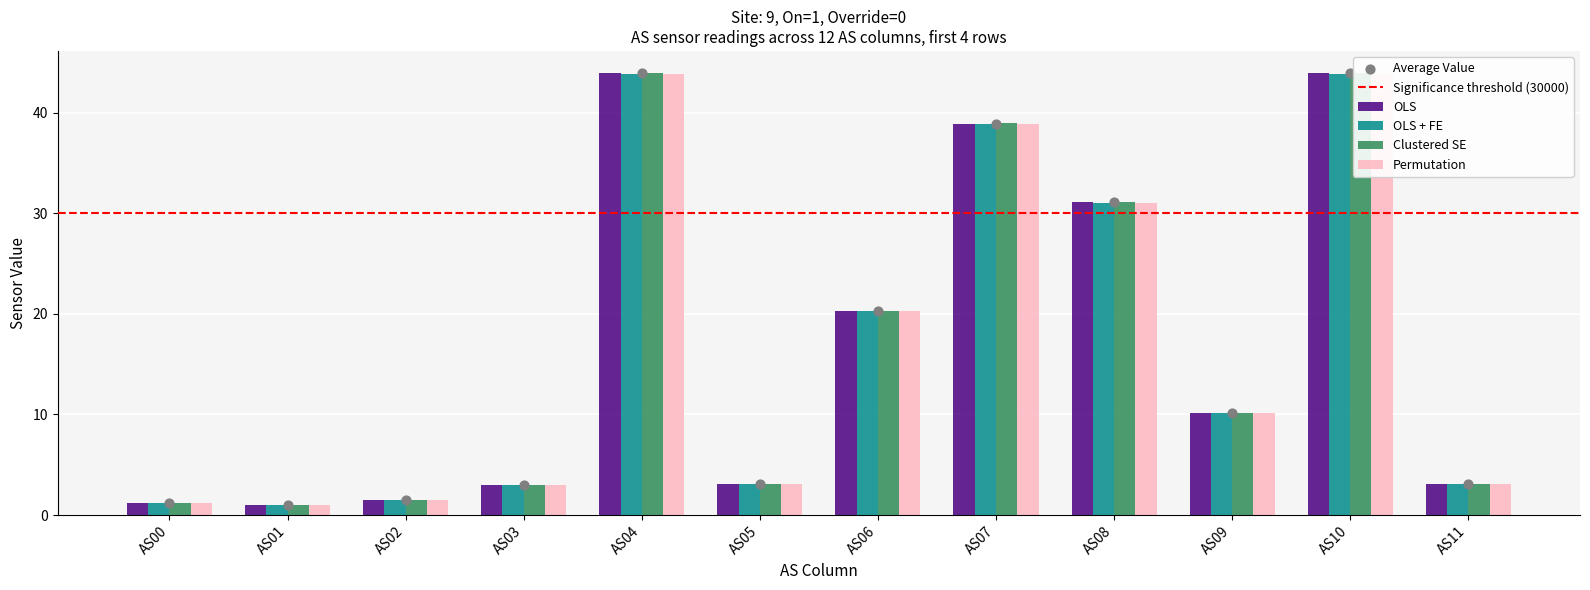

Which series has the largest total across all categories?

Clustered SE